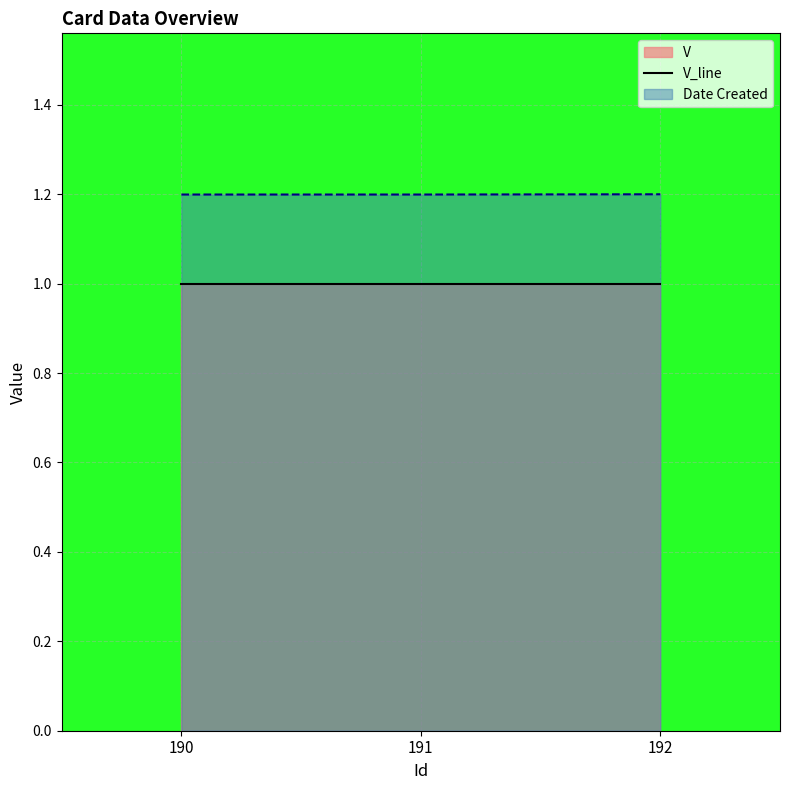

Where is the data nearest to the value 1?

190